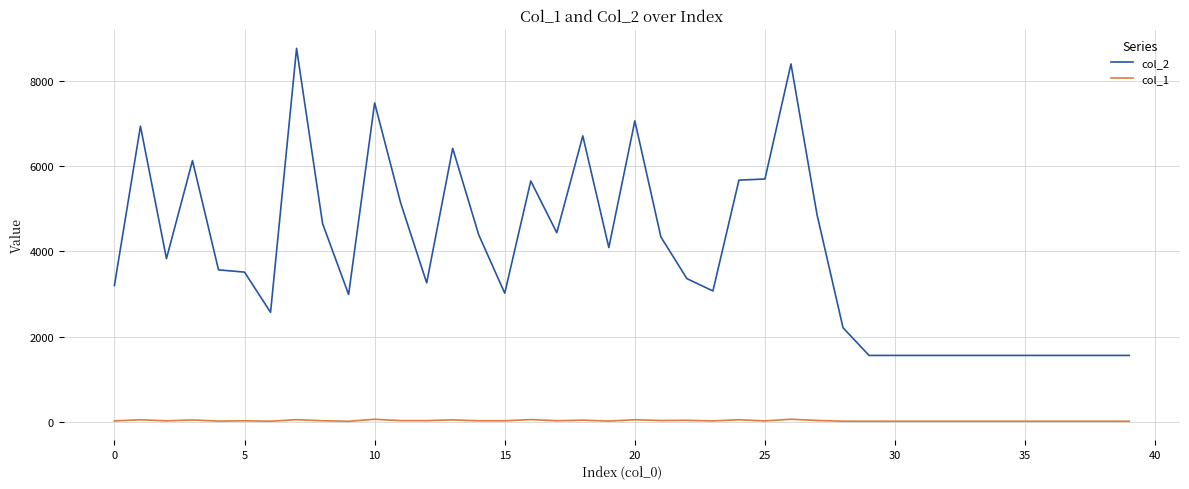

What is the maximum value shown in the chart?

8752